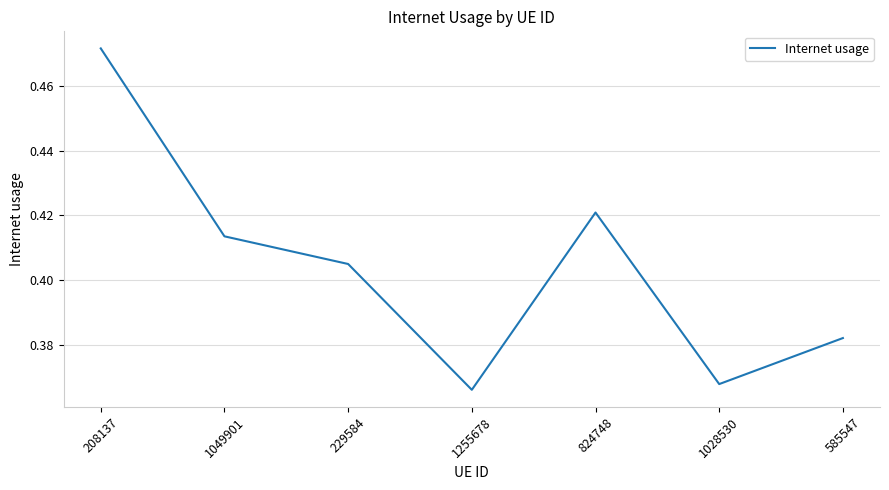

True or false: the data shows 0.3 at 208137.

False